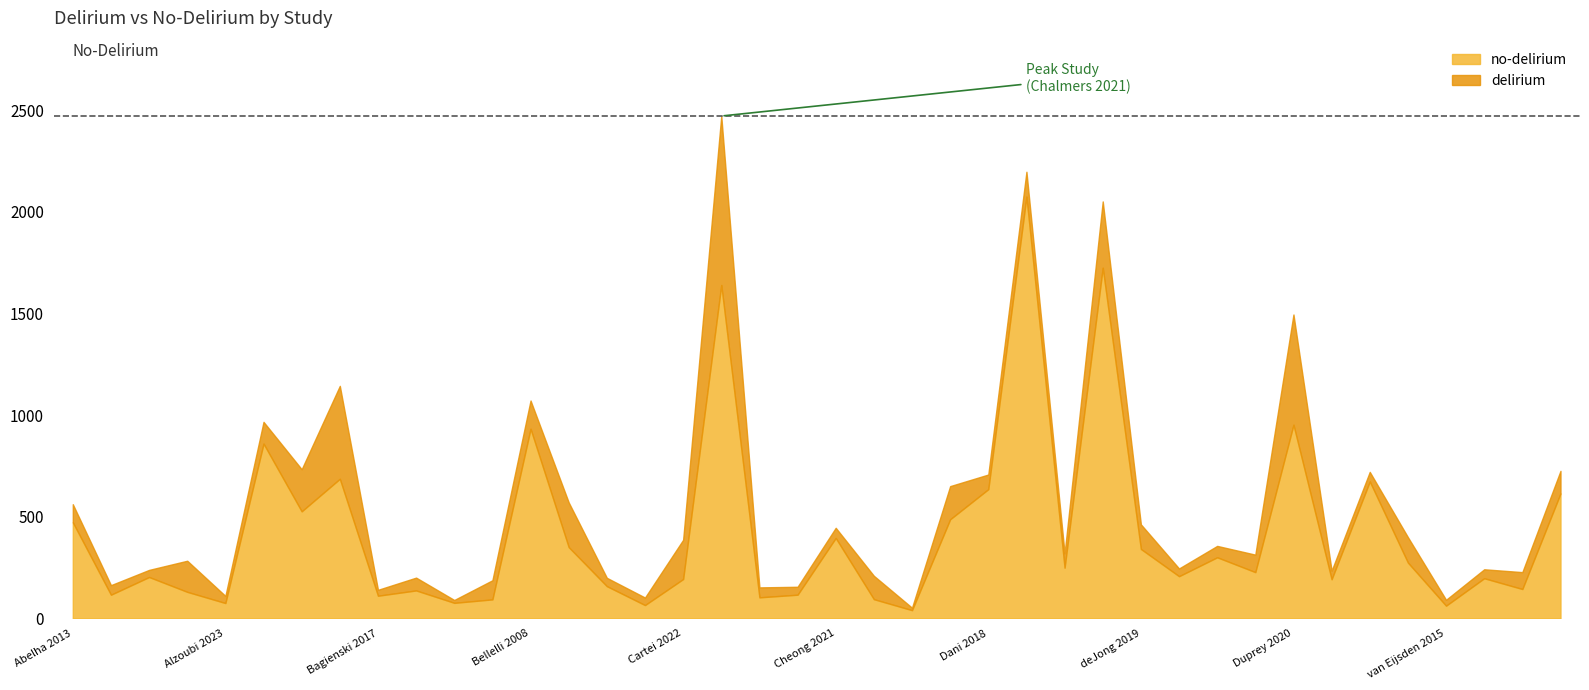

How many categories are shown in the chart?

40